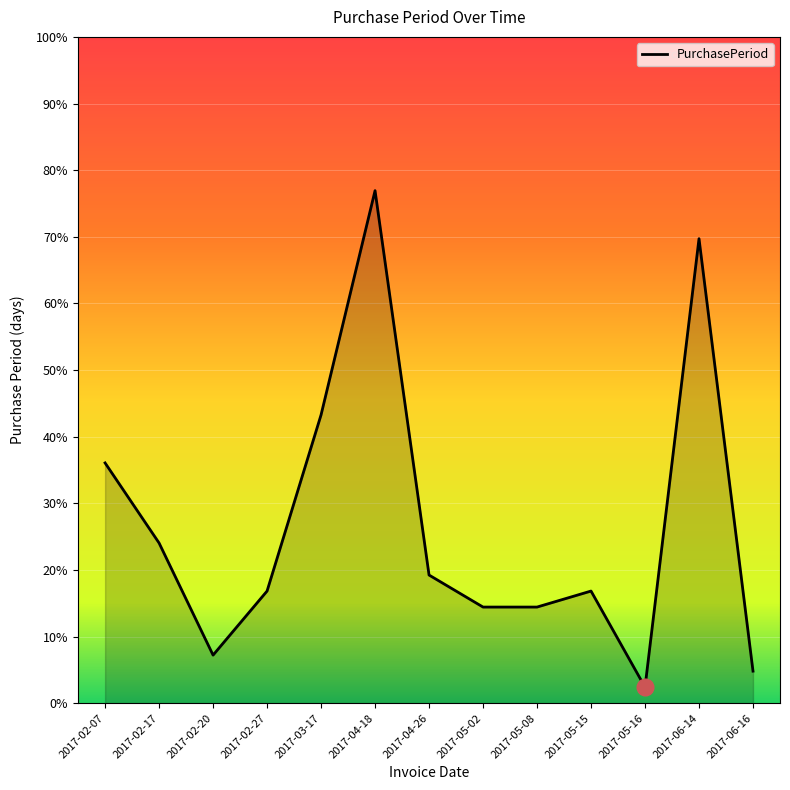

At which category does the data reach its first local peak?

2017-04-18